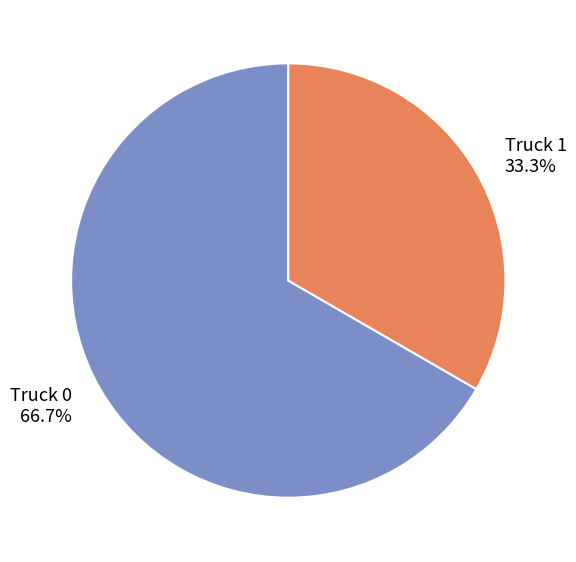

True or false: Truck 1 accounts for 47% of the total.

False